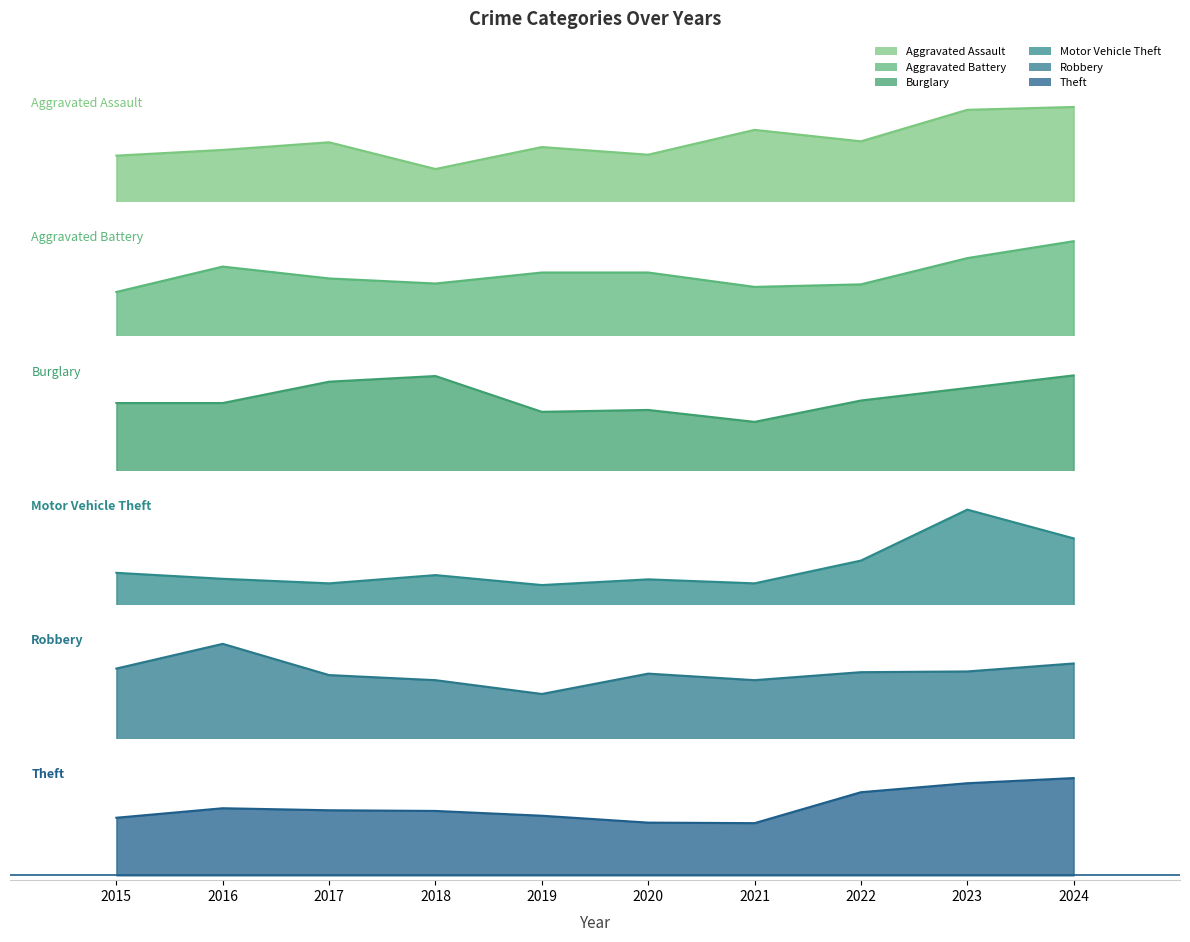

At 2016, list the series in order from largest to smallest.

Robbery, Aggravated Battery, Burglary, Theft, Aggravated Assault, Motor Vehicle Theft